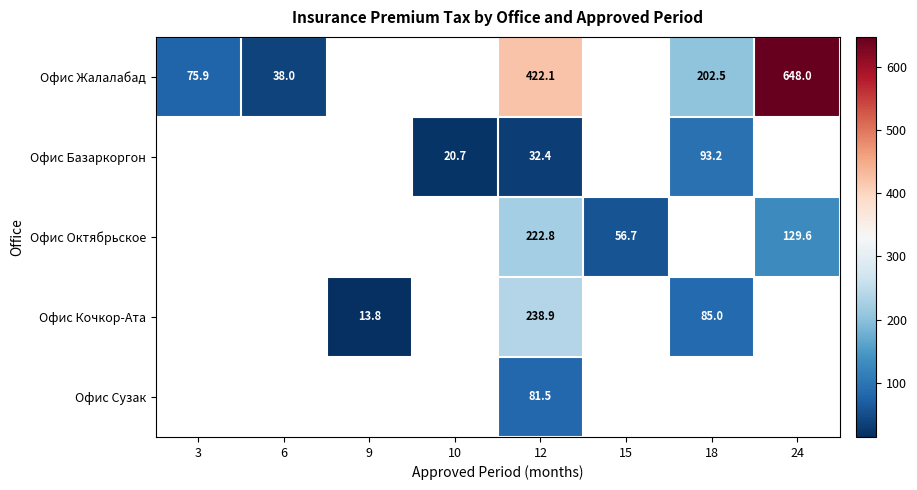

What is the spread (max minus min) of values at 12?

389.7